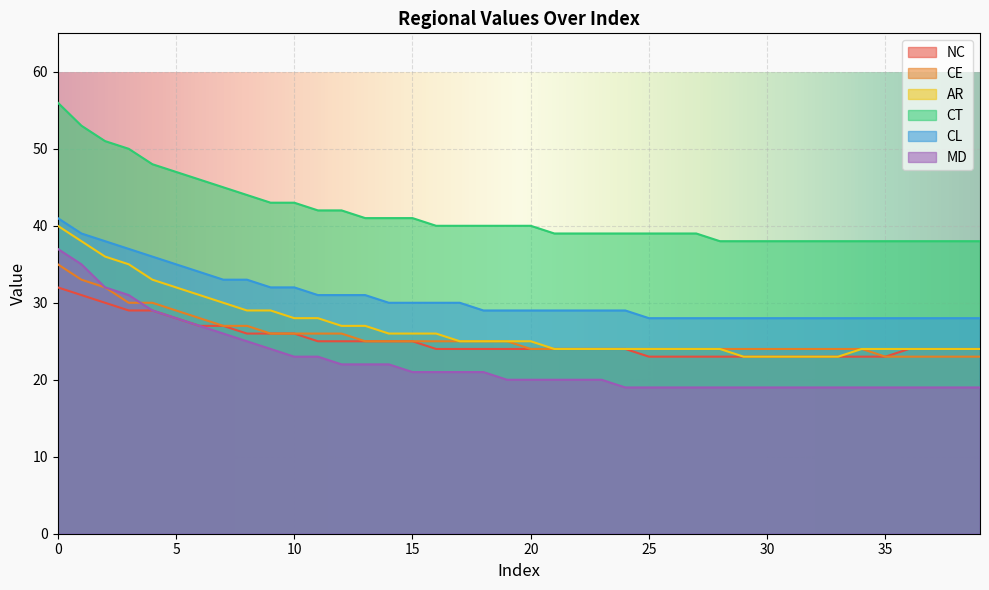

What is the total value across all series at 34?

156